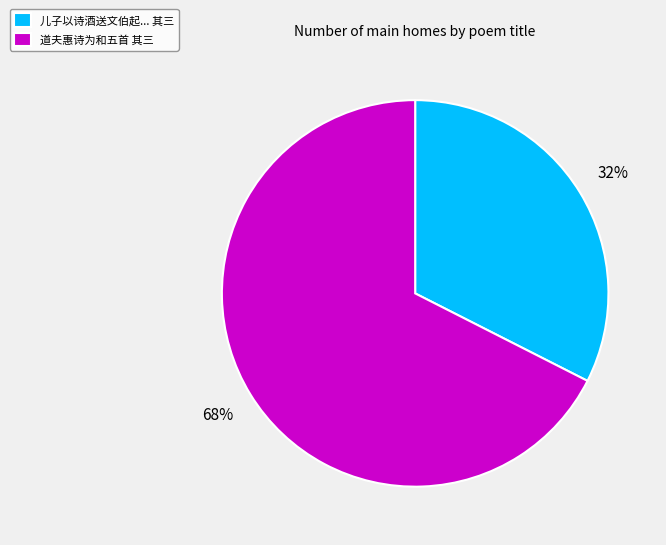

To the nearest percent, what is the combined percentage of 儿子以诗酒送文伯起... 其三 and 道夫惠诗为和五首 其三?

100%